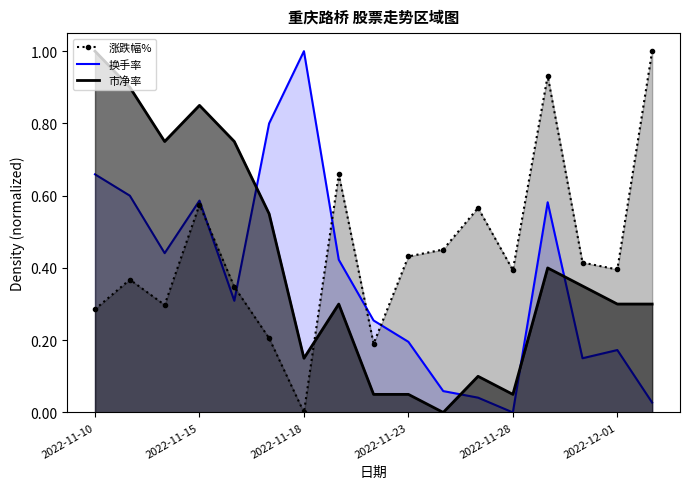

The 涨跌幅% series shows 0.2 at 2022-11-23. True or false?

False